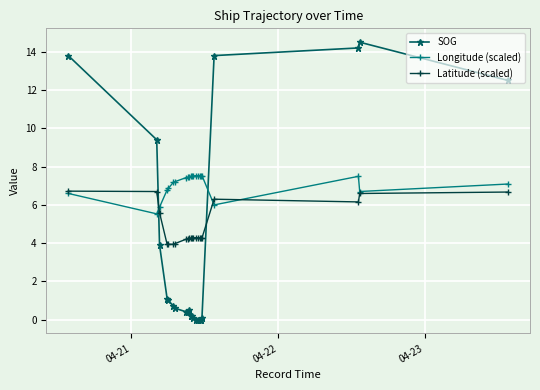

At how many categories does at least one series exceed 10?

5